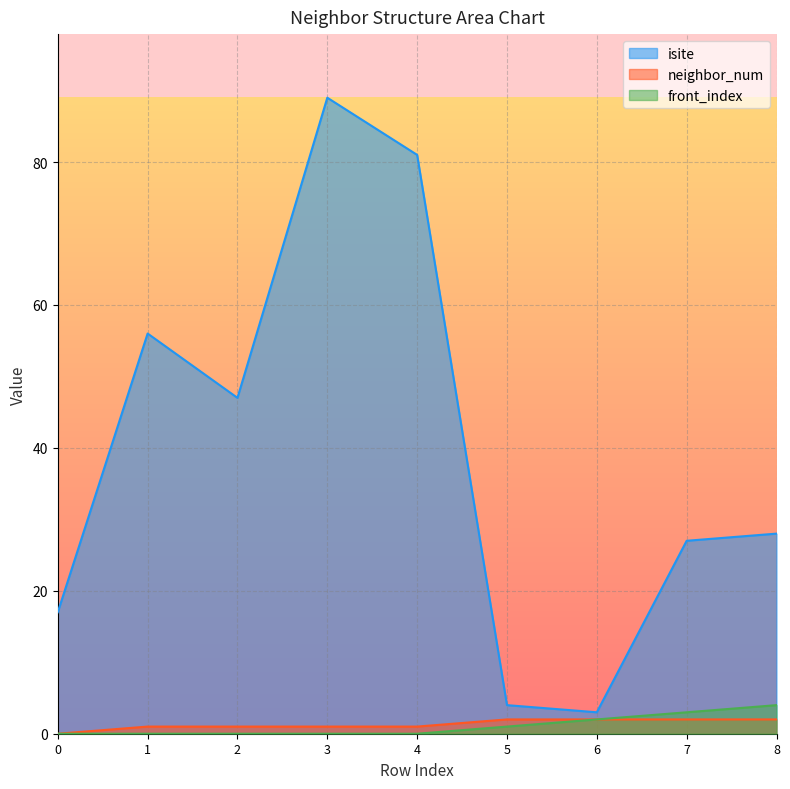

Reading right to left, list all the values displayed in this chart.

isite: 28	27	3	4	81	89	47	56	17
neighbor_num: 2	2	2	2	1	1	1	1	0
front_index: 4	3	2	1	0	0	0	0	0